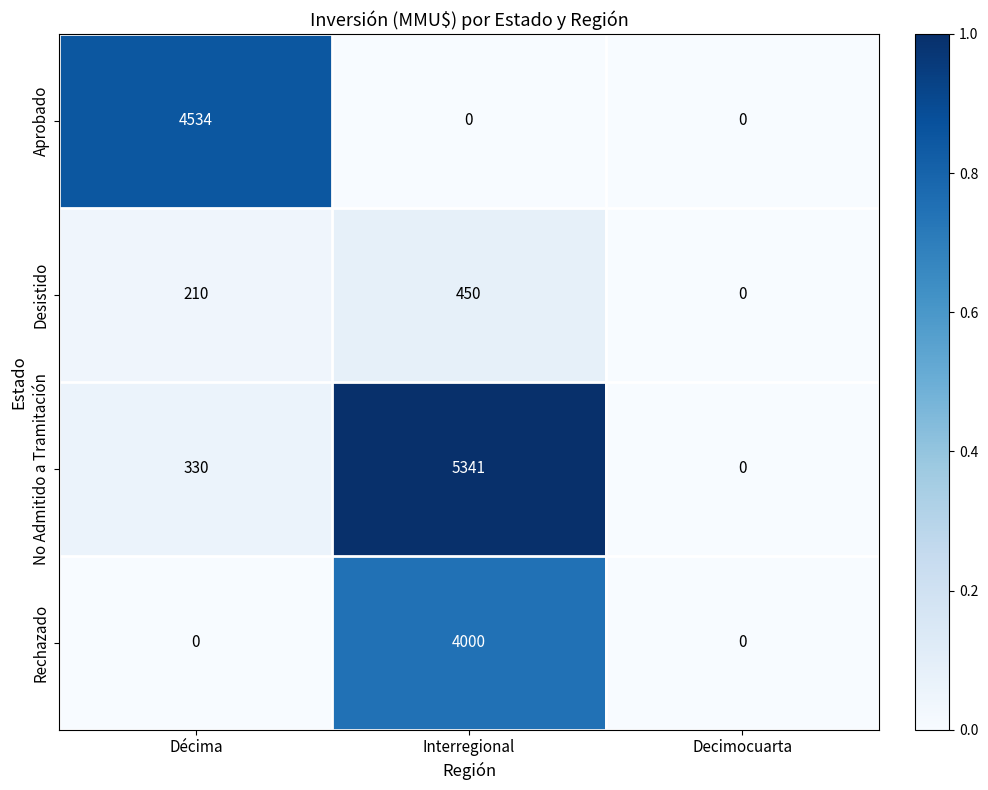

How many categories are shown in the chart?

3